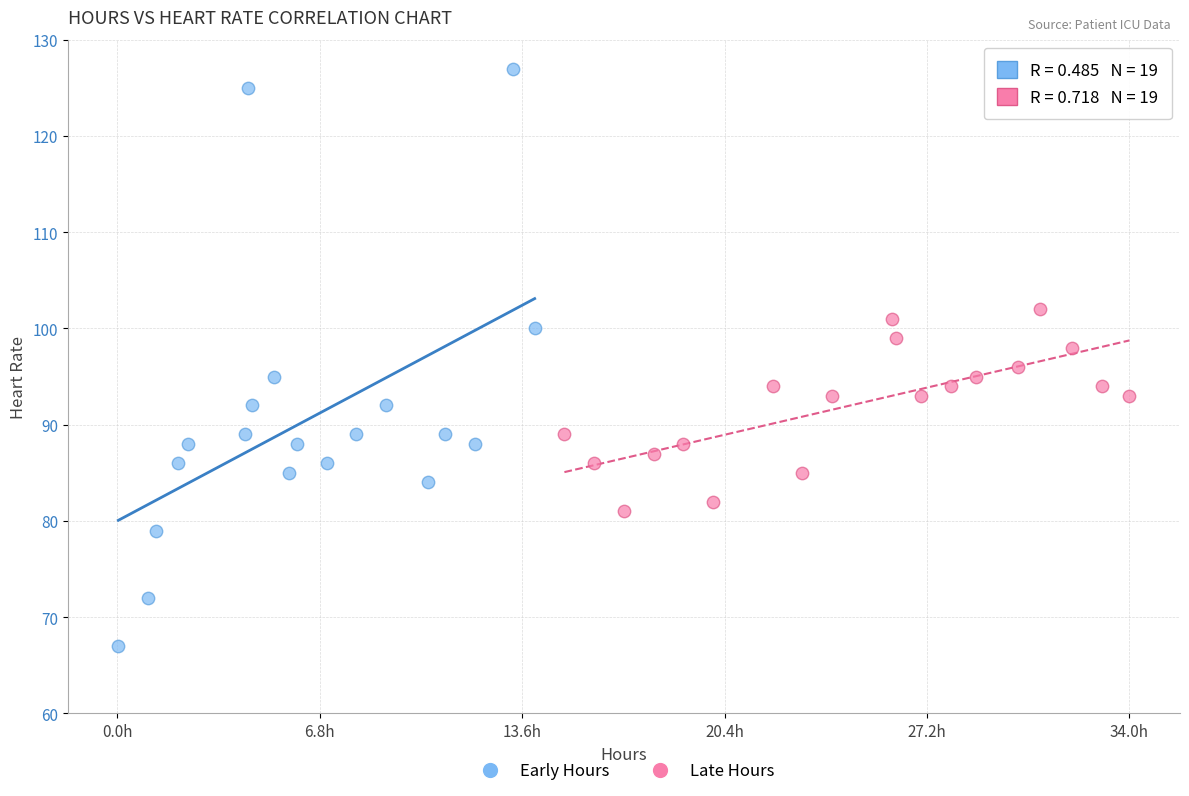

Which series contains the lowest Y value?

Early Hours